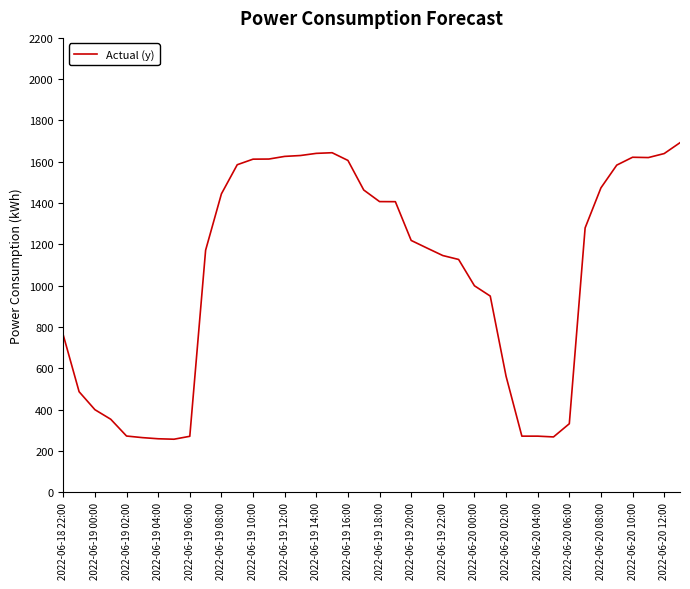

What is the maximum value shown in the chart?

1692.5